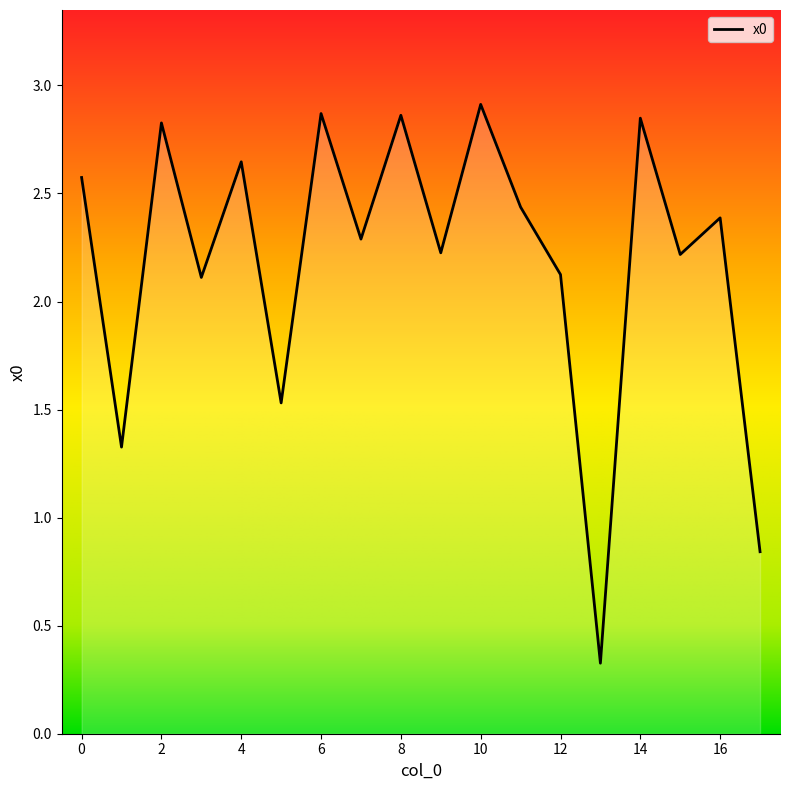

What is the smallest value displayed?

0.3